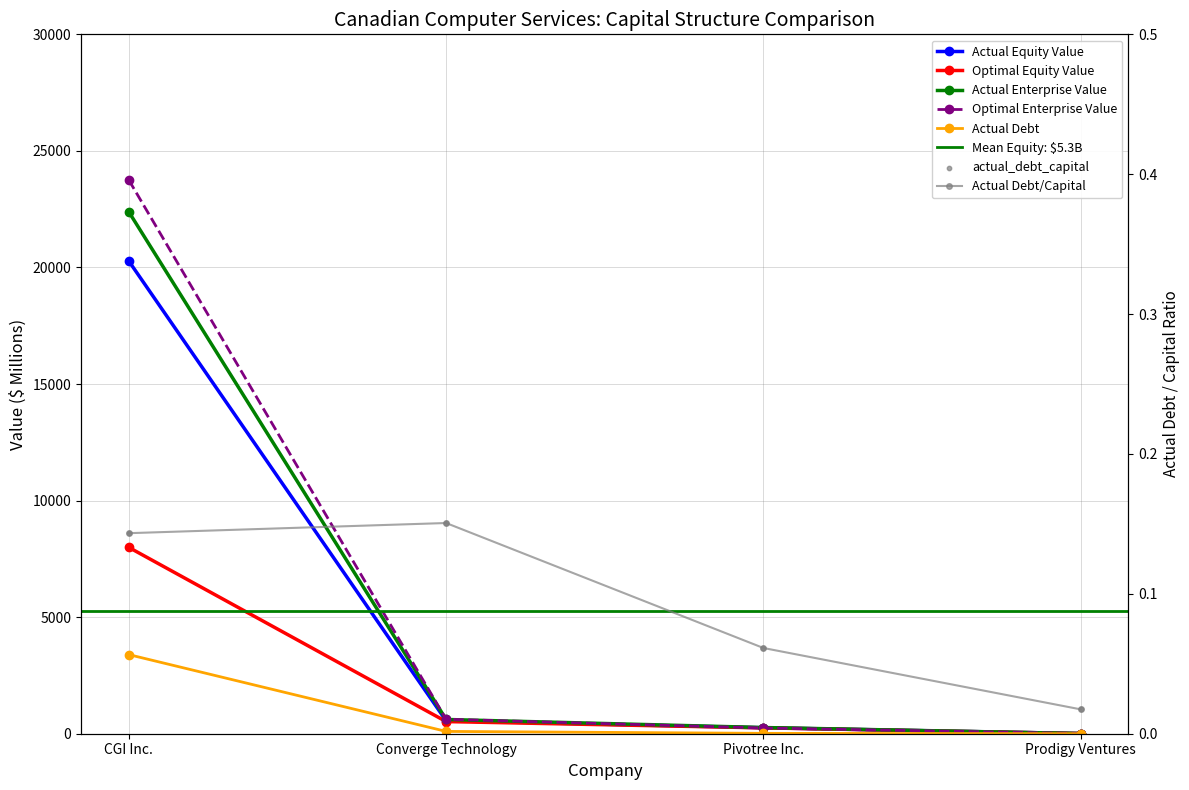

At how many categories does at least one series exceed 12181?

1